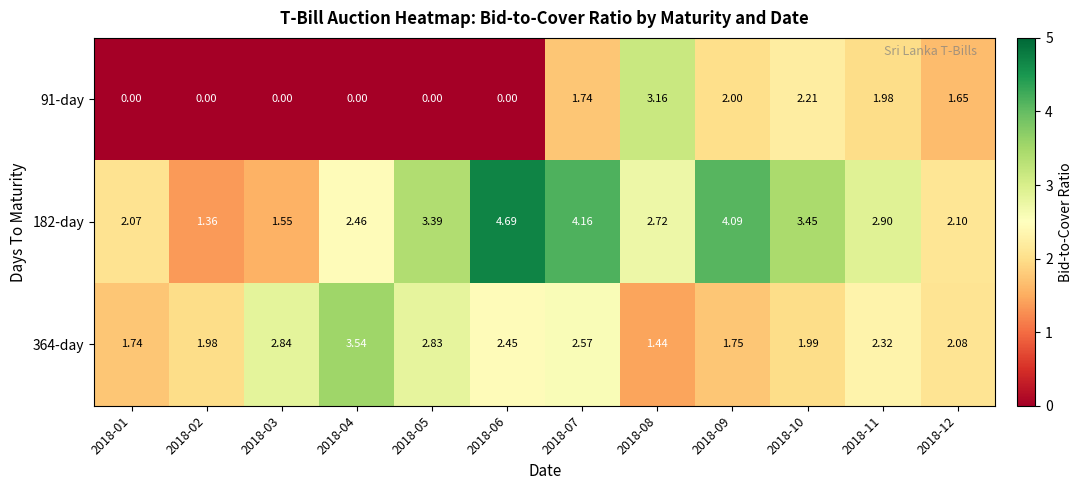

At 2018-10, list the series in order from largest to smallest.

182-day, 91-day, 364-day